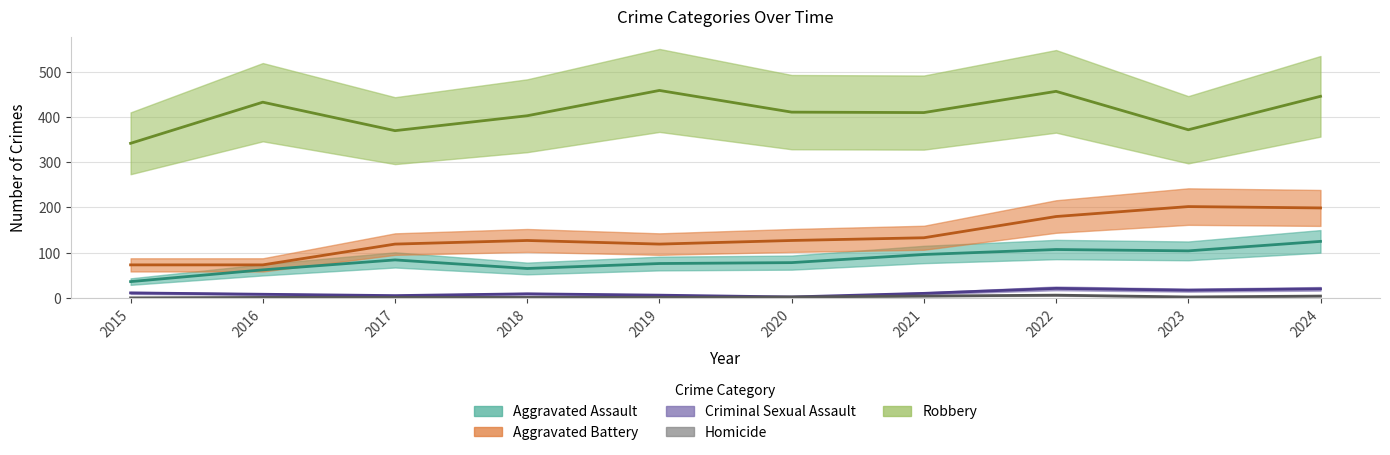

How many data points in Criminal Sexual Assault are less than 10?

5